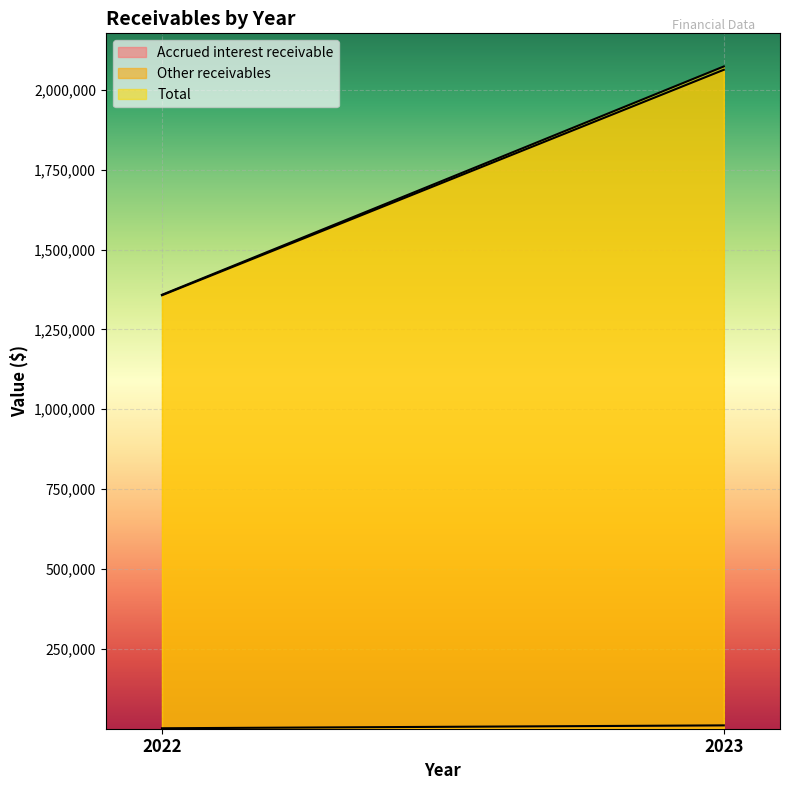

At which category is the sum across all series the highest?

2023